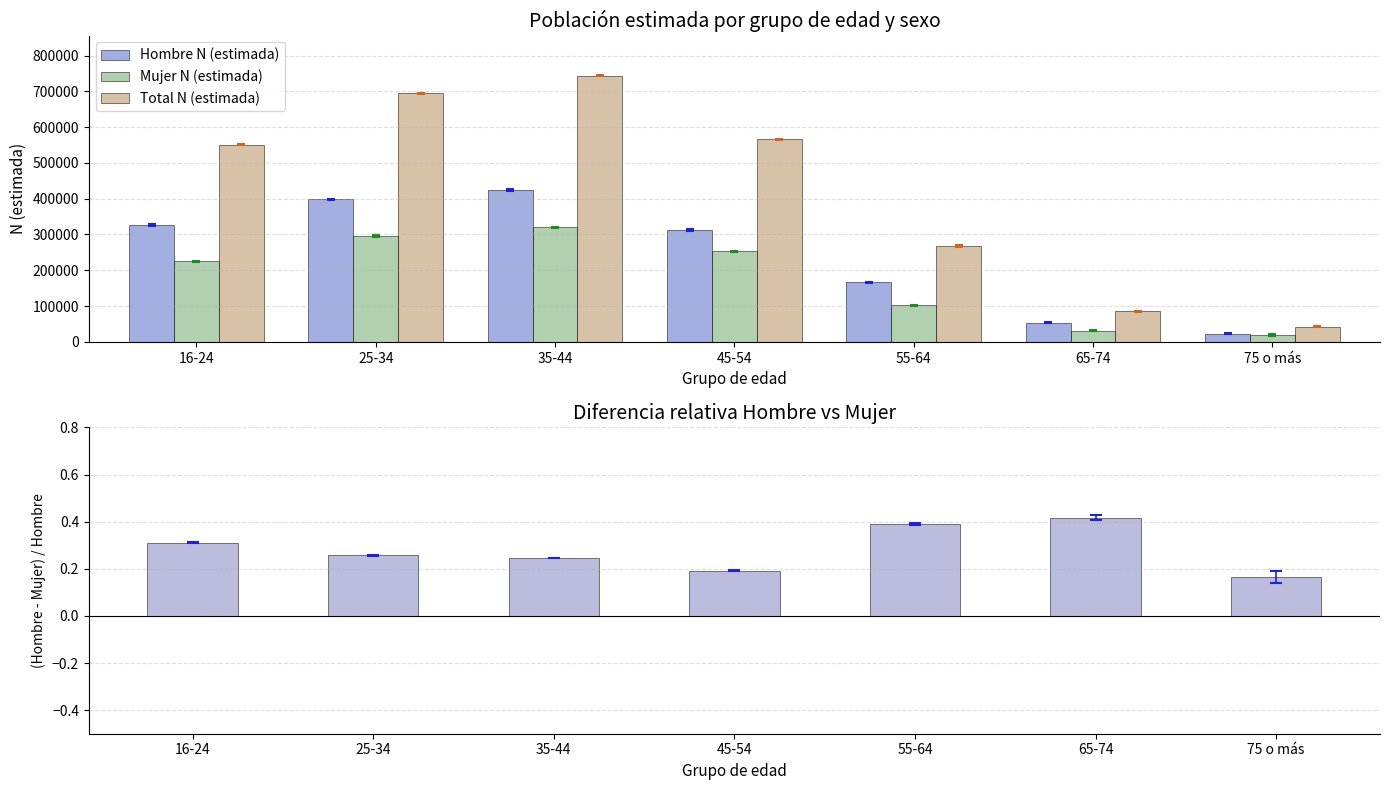

What position from the left is 16-24?

1